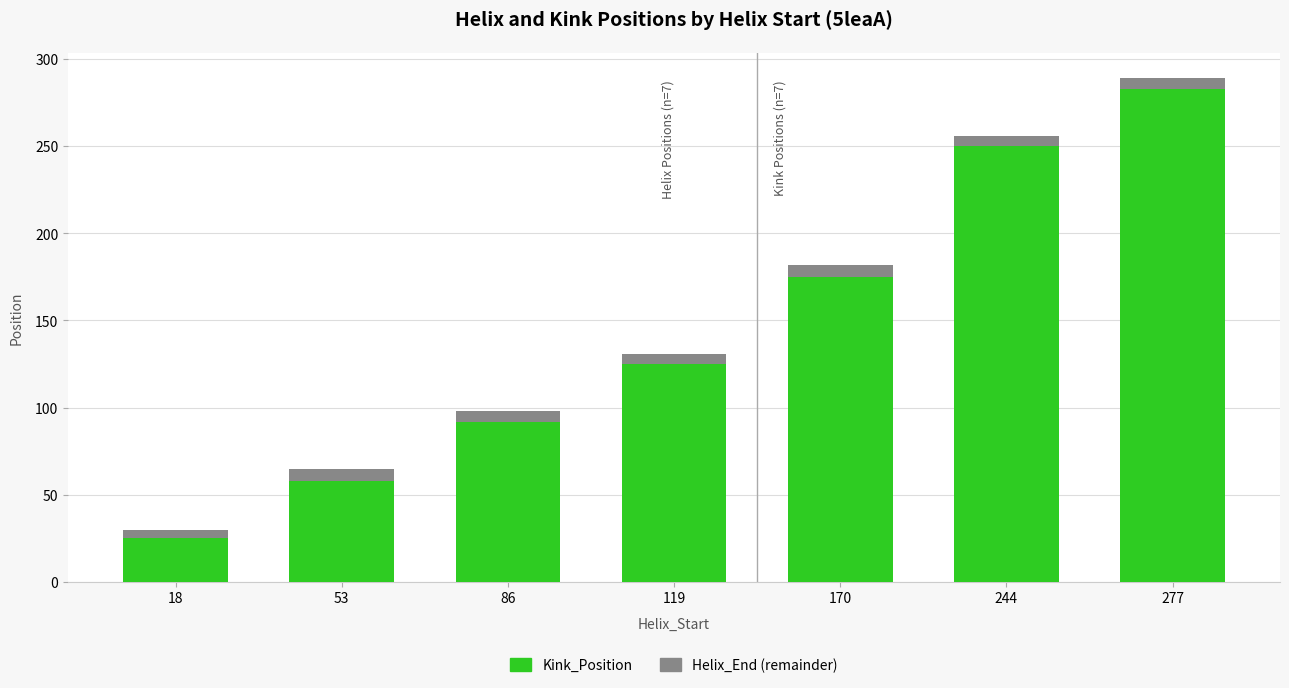

At which label does Kink_Position reach its minimum?

18